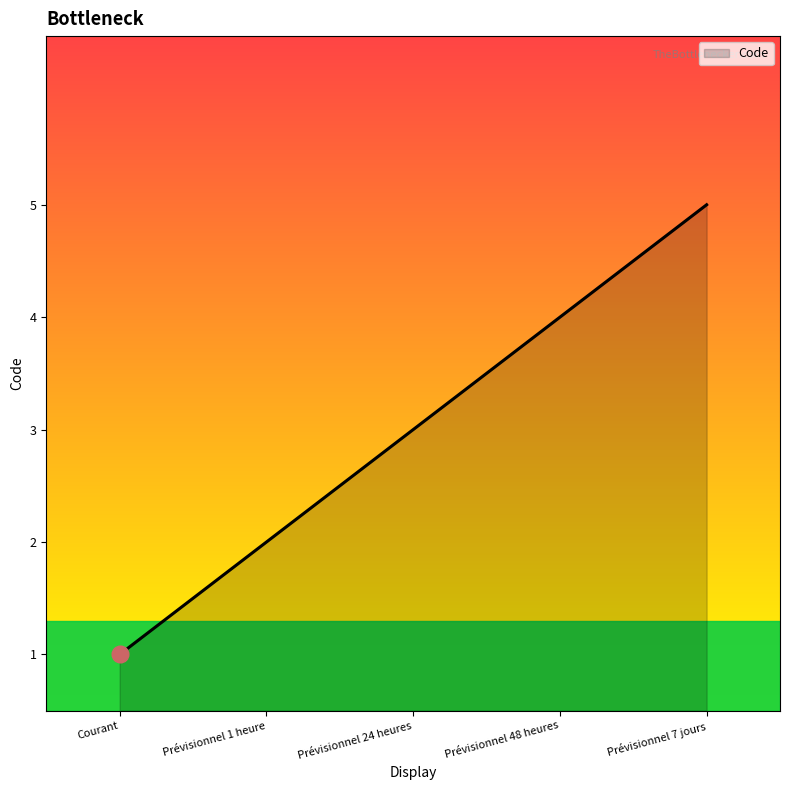

What is the sum of the values at Prévisionnel 1 heure and Prévisionnel 48 heures?

6